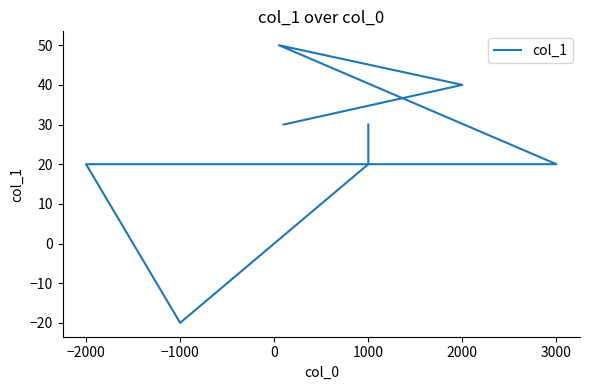

What position from the right is −1000?

6